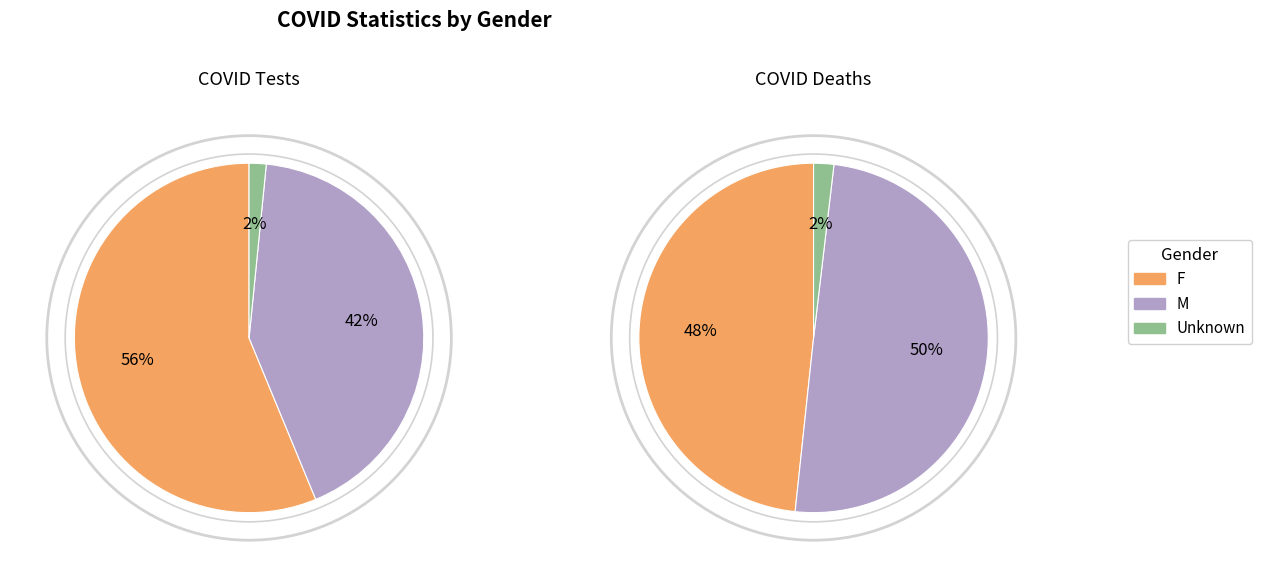

To the nearest percent, what percentage of the pie is M?

42%